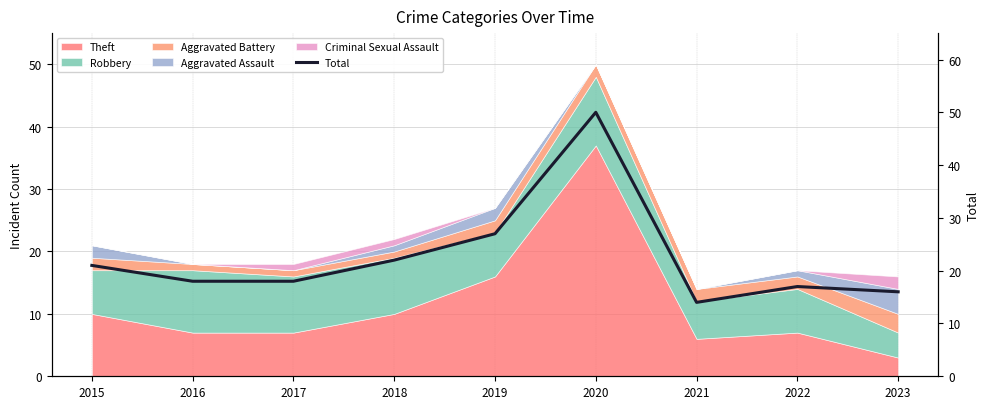

Which label corresponds to the largest value in the chart?

2020